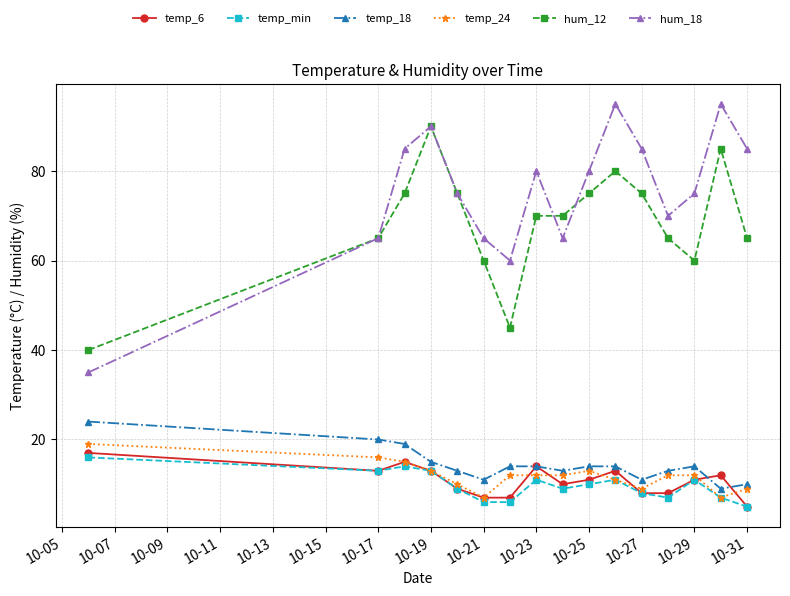

Which series has the largest total across all categories?

hum_18